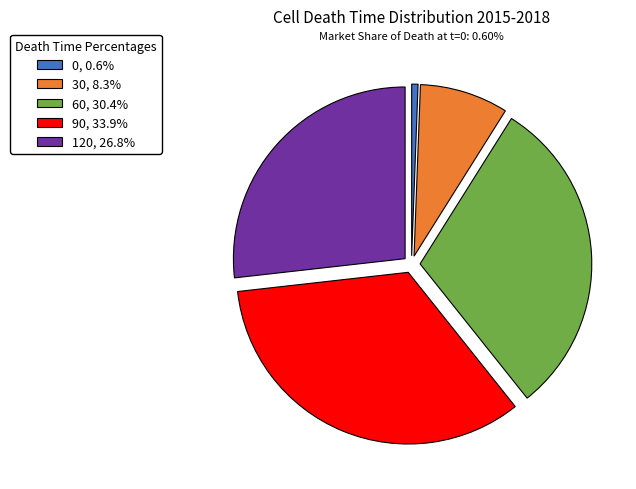

How many segments does this pie chart have?

5